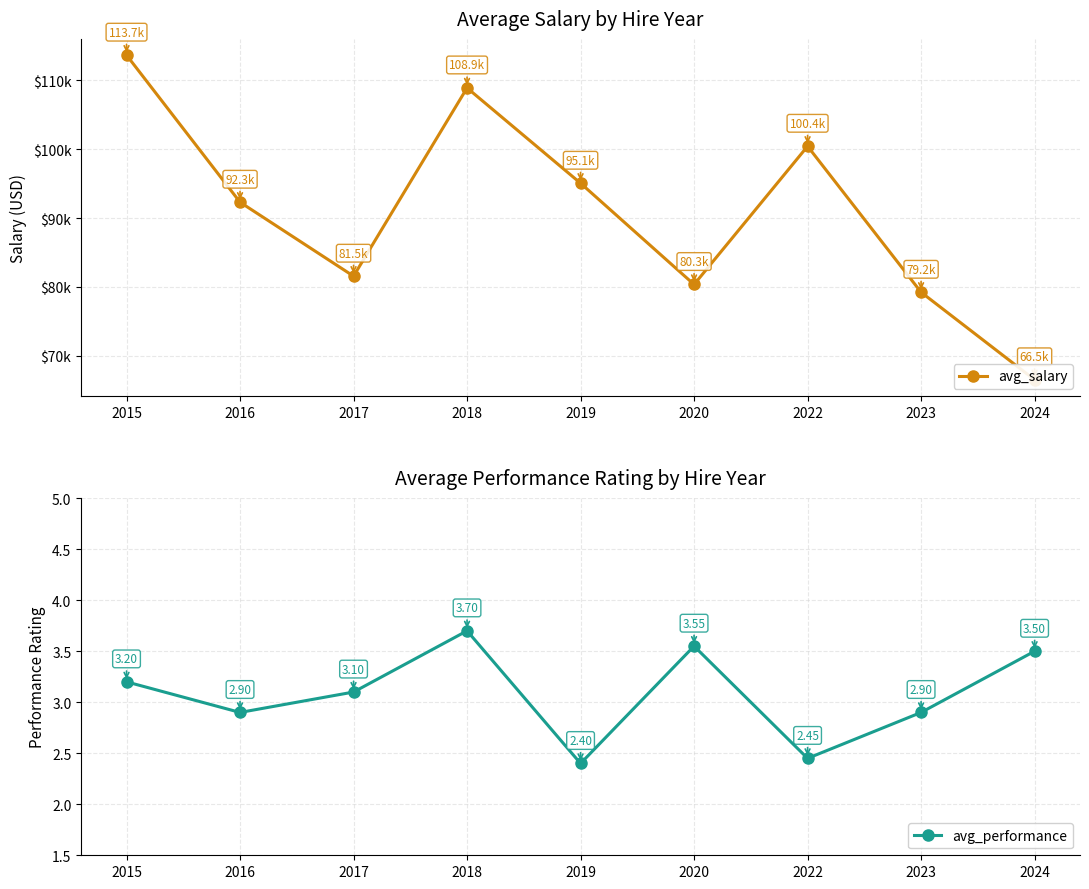

How many categories are shown in the chart?

9